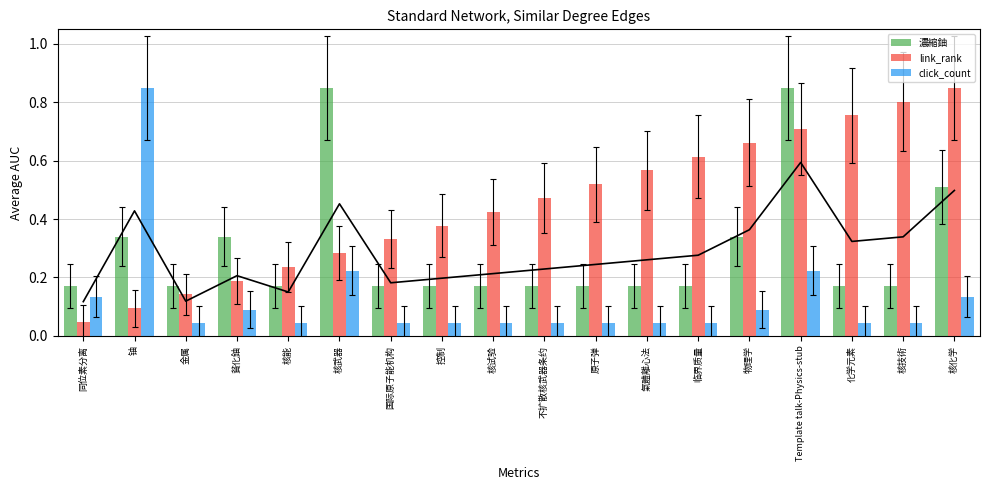

List the series in order of their overall mean, highest first.

link_rank, 濃縮鈾, click_count